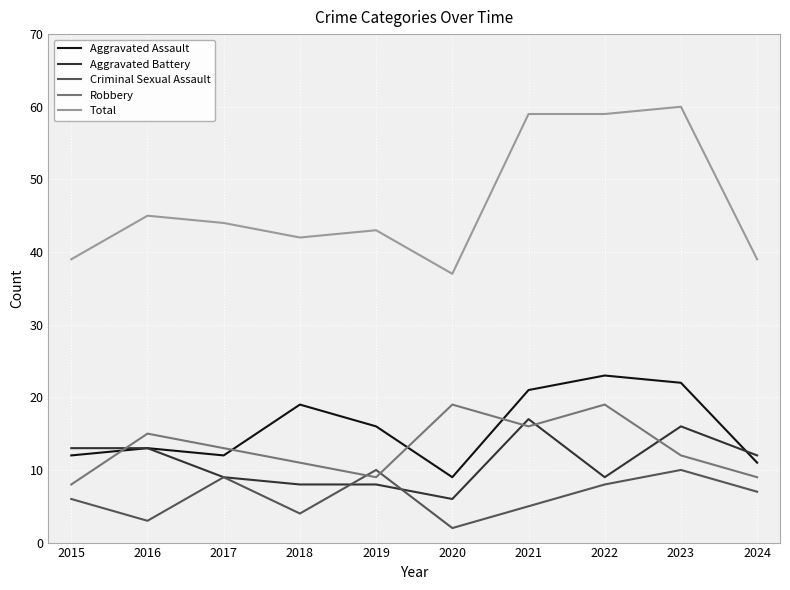

How many lines are shown in the chart?

5